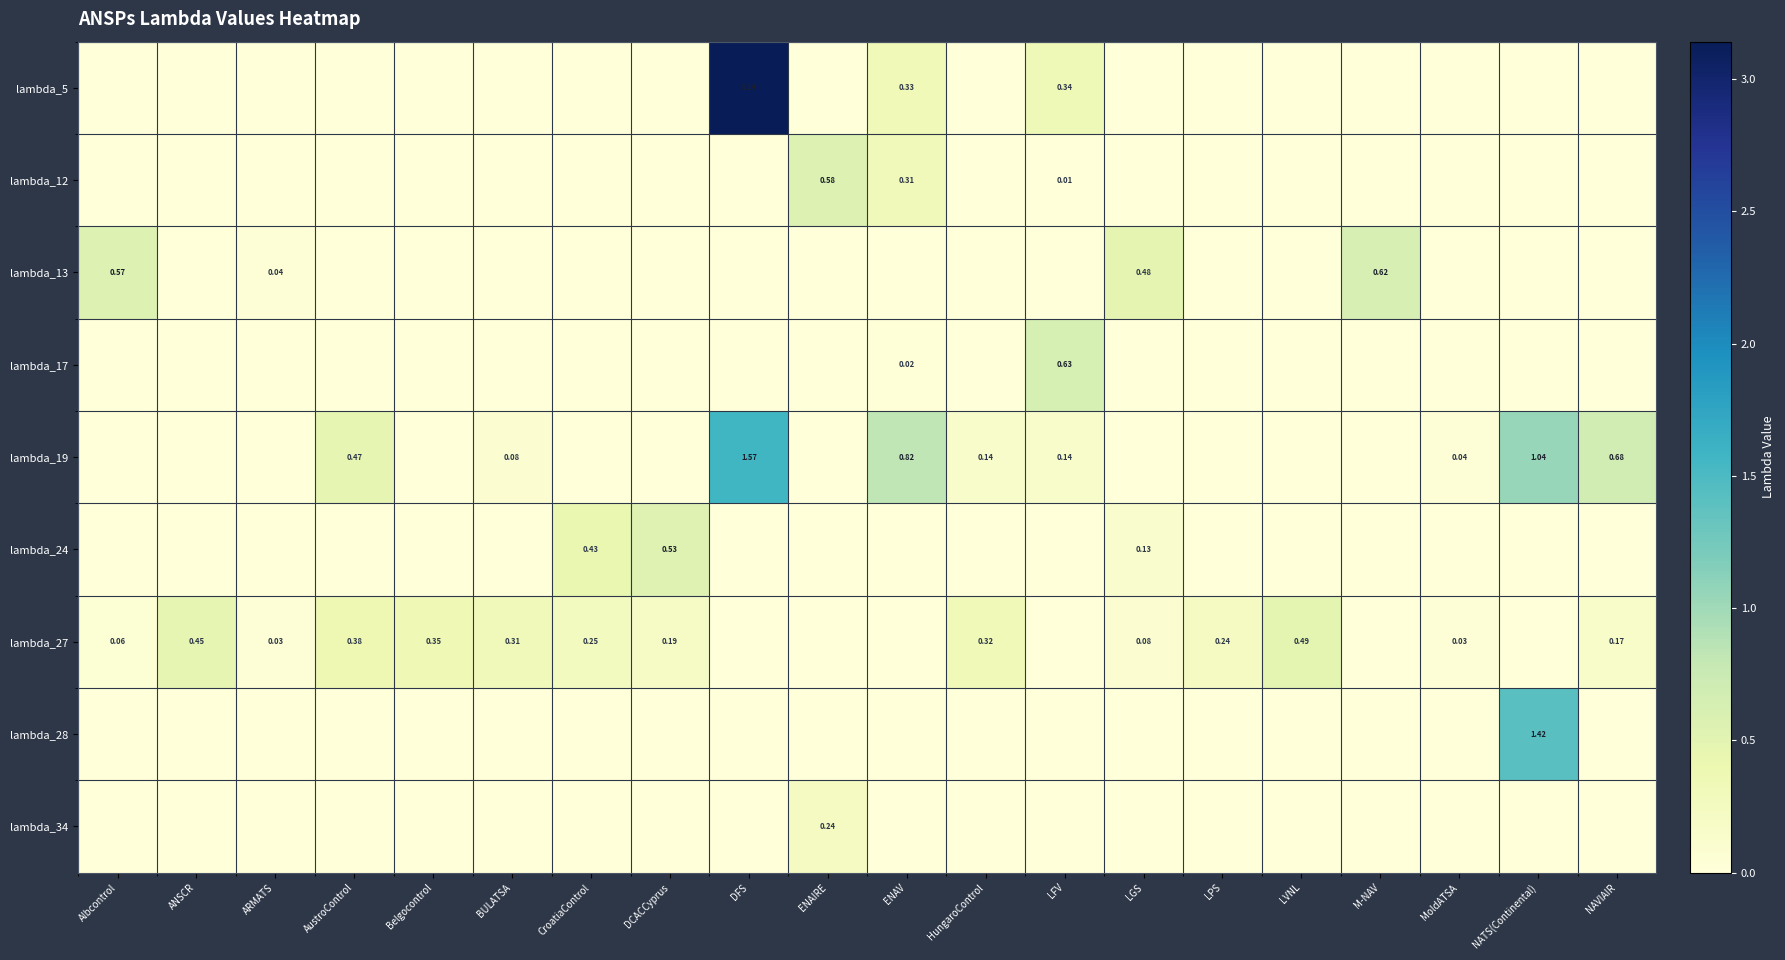

What is the greatest value displayed?

3.1